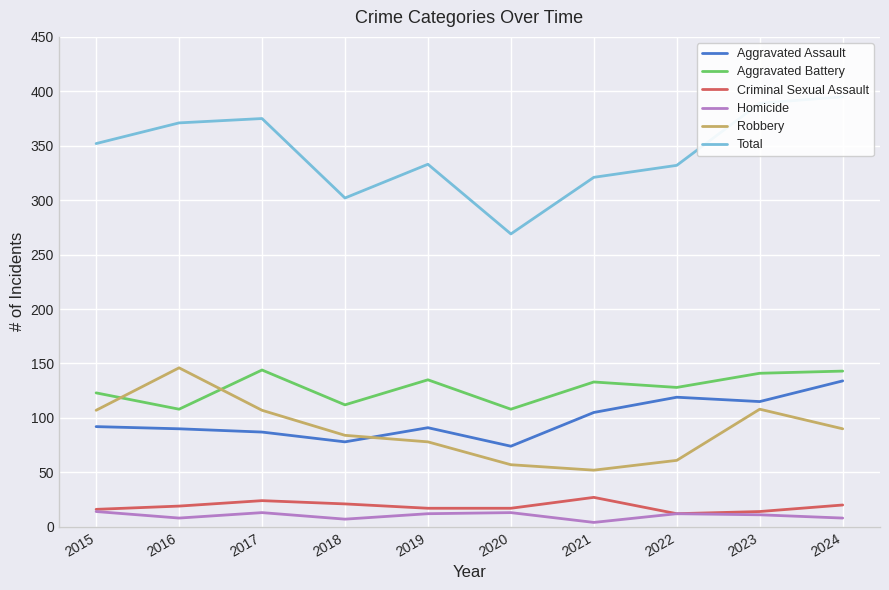

What are all the series names shown in the legend?

Aggravated Assault, Aggravated Battery, Criminal Sexual Assault, Homicide, Robbery, Total